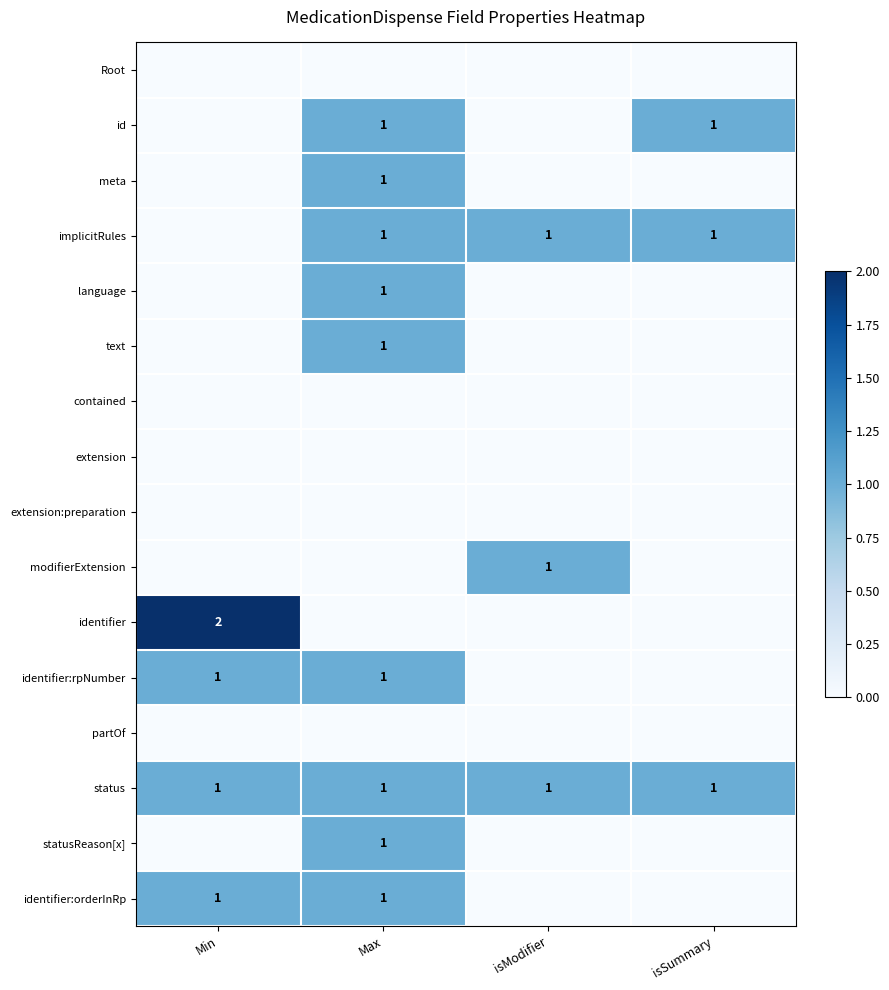

The implicitRules series shows 1 at isModifier. True or false?

True